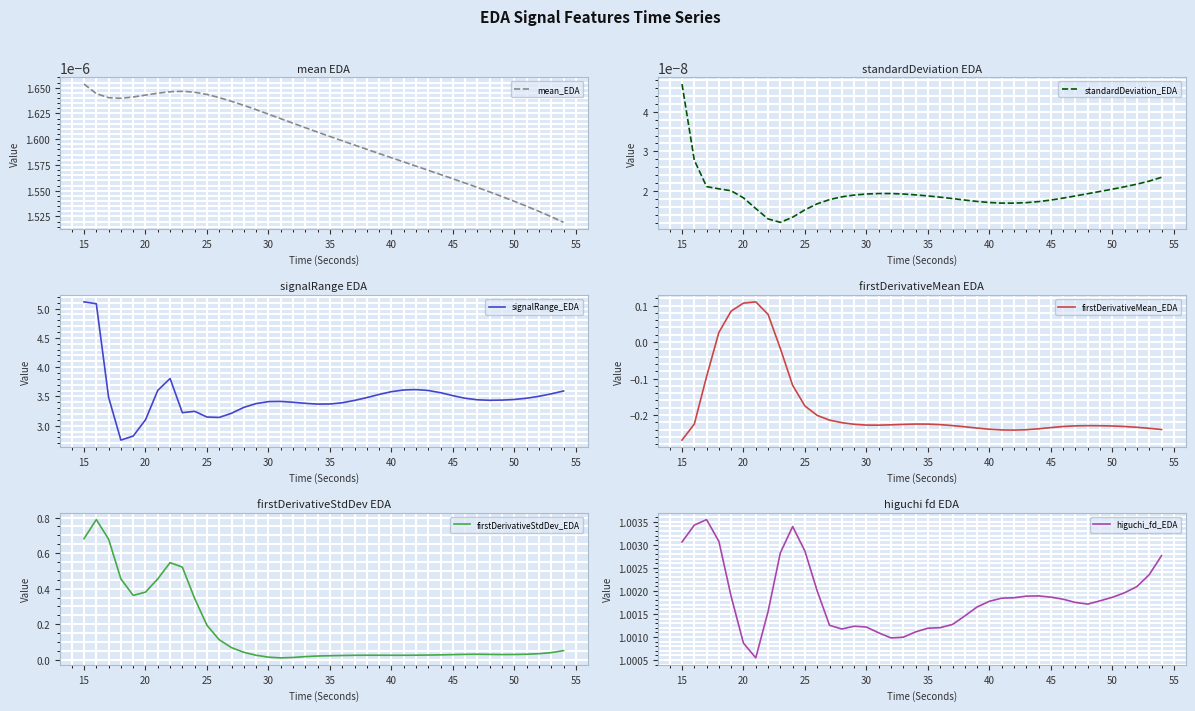

Reading right to left, extract all data points from this chart.

mean_EDA: 0.0	0.0	0.0	0.0	0.0	0.0	0.0	0.0	0.0	0.0	0.0	0.0	0.0	0.0	0.0	0.0	0.0	0.0	0.0	0.0	0.0	0.0	0.0	0.0	0.0	0.0	0.0	0.0	0.0	0.0	0.0	0.0	0.0	0.0	0.0	0.0	0.0	0.0	0.0	0.0
standardDeviation_EDA: 0.0	0.0	0.0	0.0	0.0	0.0	0.0	0.0	0.0	0.0	0.0	0.0	0.0	0.0	0.0	0.0	0.0	0.0	0.0	0.0	0.0	0.0	0.0	0.0	0.0	0.0	0.0	0.0	0.0	0.0	0.0	0.0	0.0	0.0	0.0	0.0	0.0	0.0	0.0	0.0
signalRange_EDA: 3.6	3.5	3.5	3.5	3.4	3.4	3.4	3.4	3.5	3.5	3.6	3.6	3.6	3.6	3.6	3.5	3.5	3.4	3.4	3.4	3.4	3.4	3.4	3.4	3.4	3.4	3.3	3.2	3.1	3.1	3.2	3.2	3.8	3.6	3.1	2.8	2.8	3.5	5.1	5.1
firstDerivativeMean_EDA: -0.2	-0.2	-0.2	-0.2	-0.2	-0.2	-0.2	-0.2	-0.2	-0.2	-0.2	-0.2	-0.2	-0.2	-0.2	-0.2	-0.2	-0.2	-0.2	-0.2	-0.2	-0.2	-0.2	-0.2	-0.2	-0.2	-0.2	-0.2	-0.2	-0.2	-0.1	-0.0	0.1	0.1	0.1	0.1	0.0	-0.1	-0.2	-0.3
firstDerivativeStdDev_EDA: 0.1	0.0	0.0	0.0	0.0	0.0	0.0	0.0	0.0	0.0	0.0	0.0	0.0	0.0	0.0	0.0	0.0	0.0	0.0	0.0	0.0	0.0	0.0	0.0	0.0	0.0	0.0	0.1	0.1	0.2	0.3	0.5	0.5	0.5	0.4	0.4	0.5	0.7	0.8	0.7
higuchi_fd_EDA: 1.0	1.0	1.0	1.0	1.0	1.0	1.0	1.0	1.0	1.0	1.0	1.0	1.0	1.0	1.0	1.0	1.0	1.0	1.0	1.0	1.0	1.0	1.0	1.0	1.0	1.0	1.0	1.0	1.0	1.0	1.0	1.0	1.0	1.0	1.0	1.0	1.0	1.0	1.0	1.0